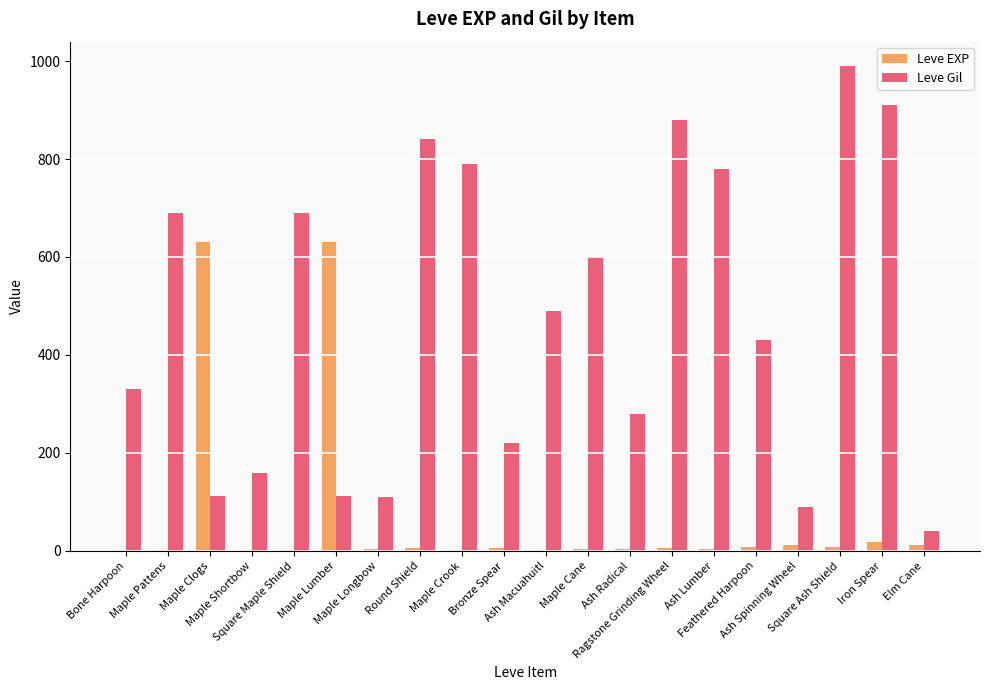

At which label does Leve Gil first exceed 490?

Maple Pattens